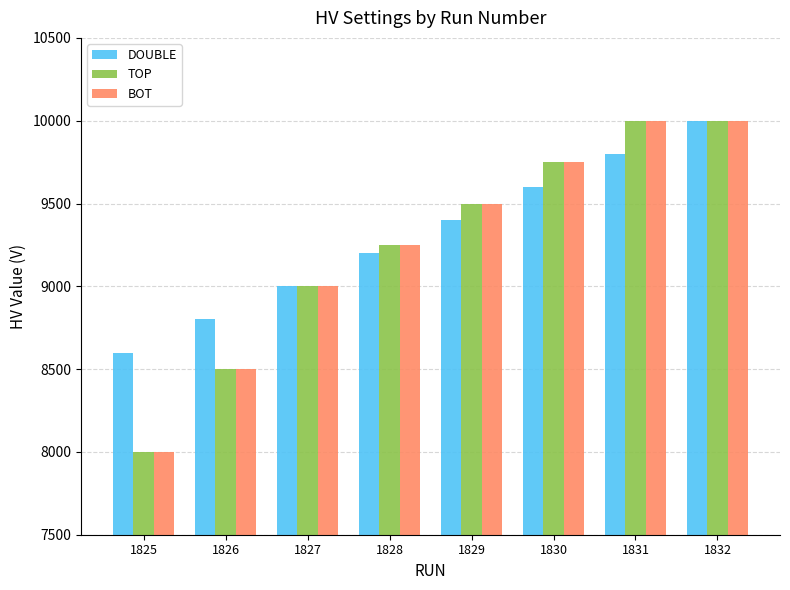

What are all the series names shown in the legend?

DOUBLE, TOP, BOT